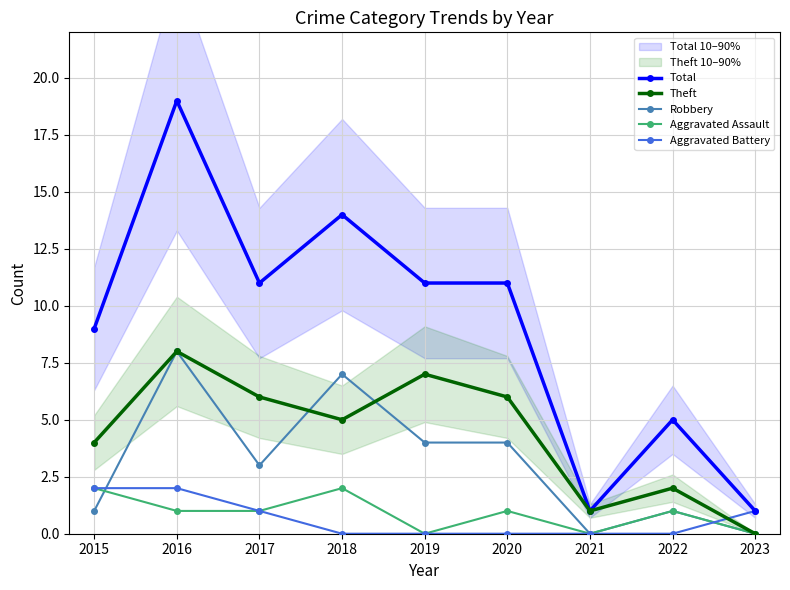

True or false: Aggravated Battery has more than 1 interior local peaks.

False